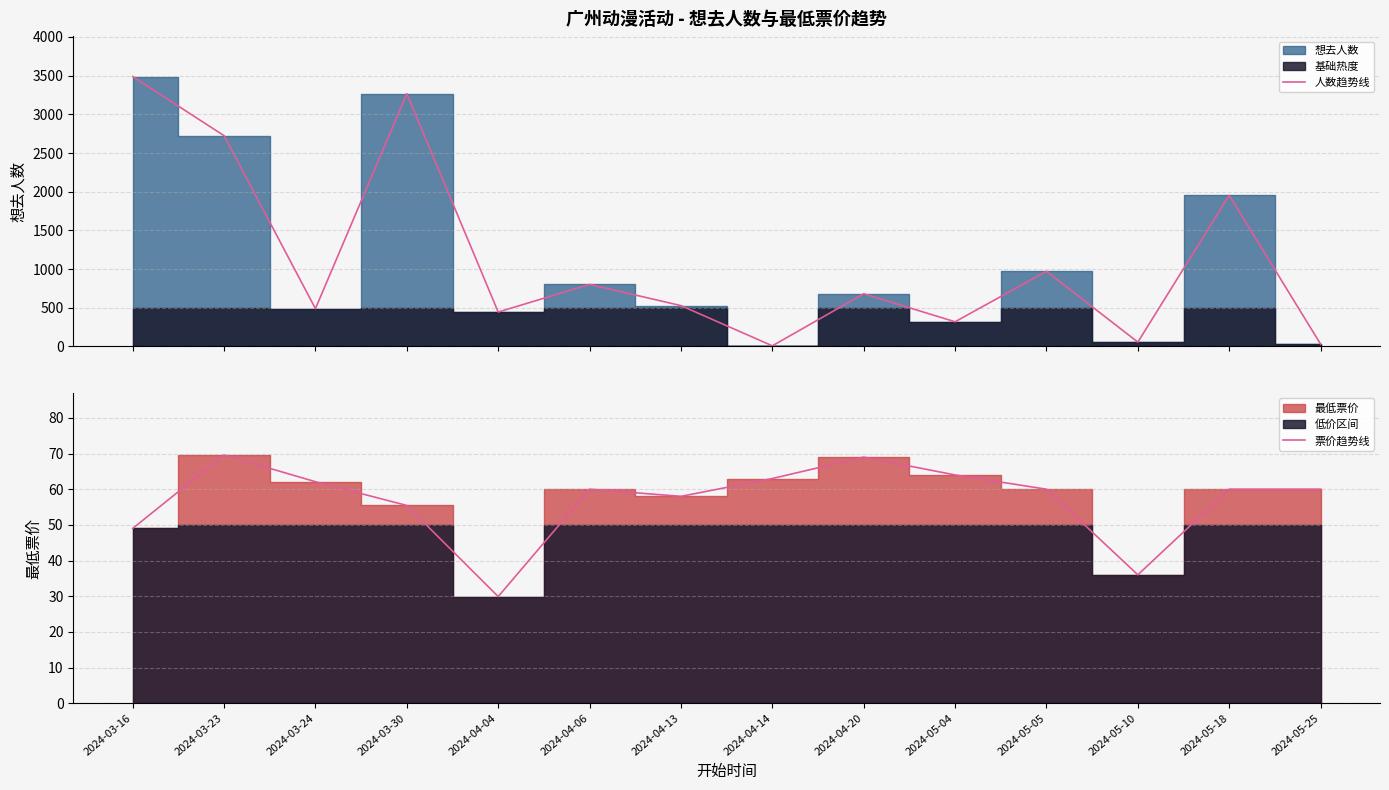

What is the difference between the maximum and second lowest values in the 人数趋势线 series?

3459